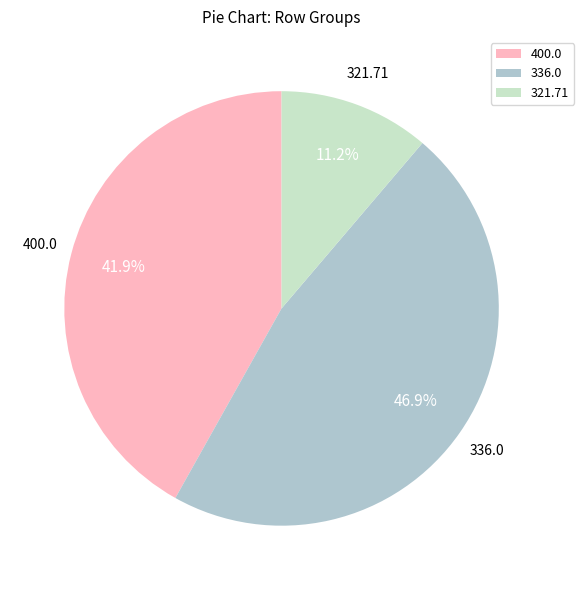

Rank the categories by value from lowest to highest.

321.71, 400.0, 336.0